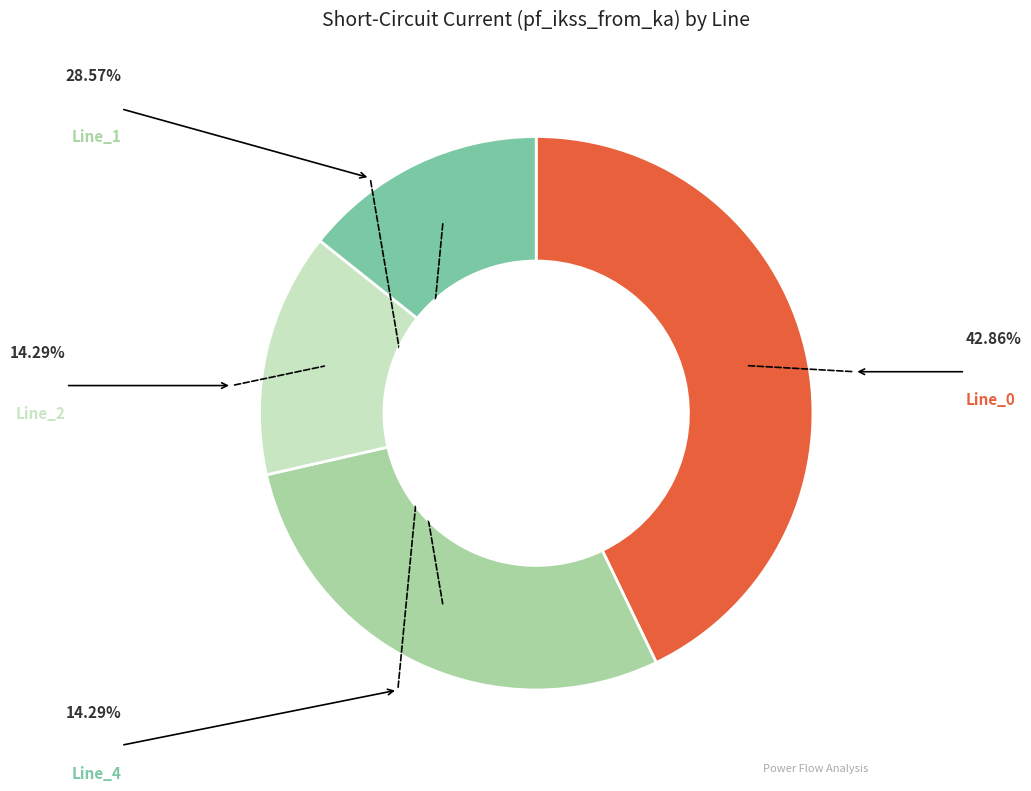

Does any single category account for the majority?

No